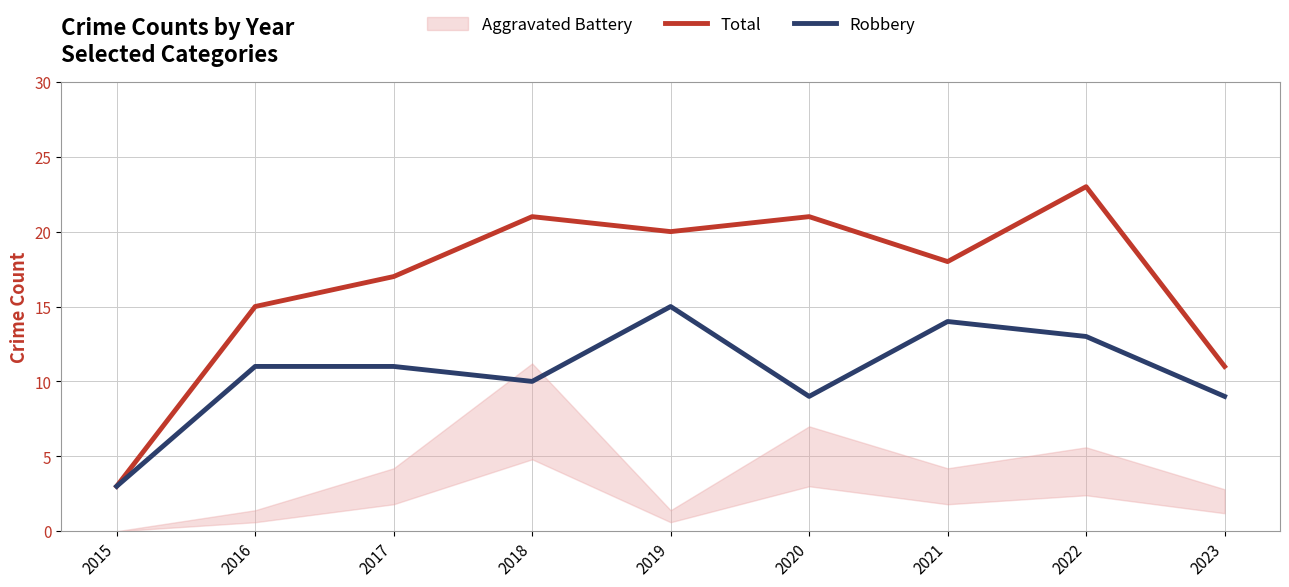

How many values in the Robbery series exceed 11?

3